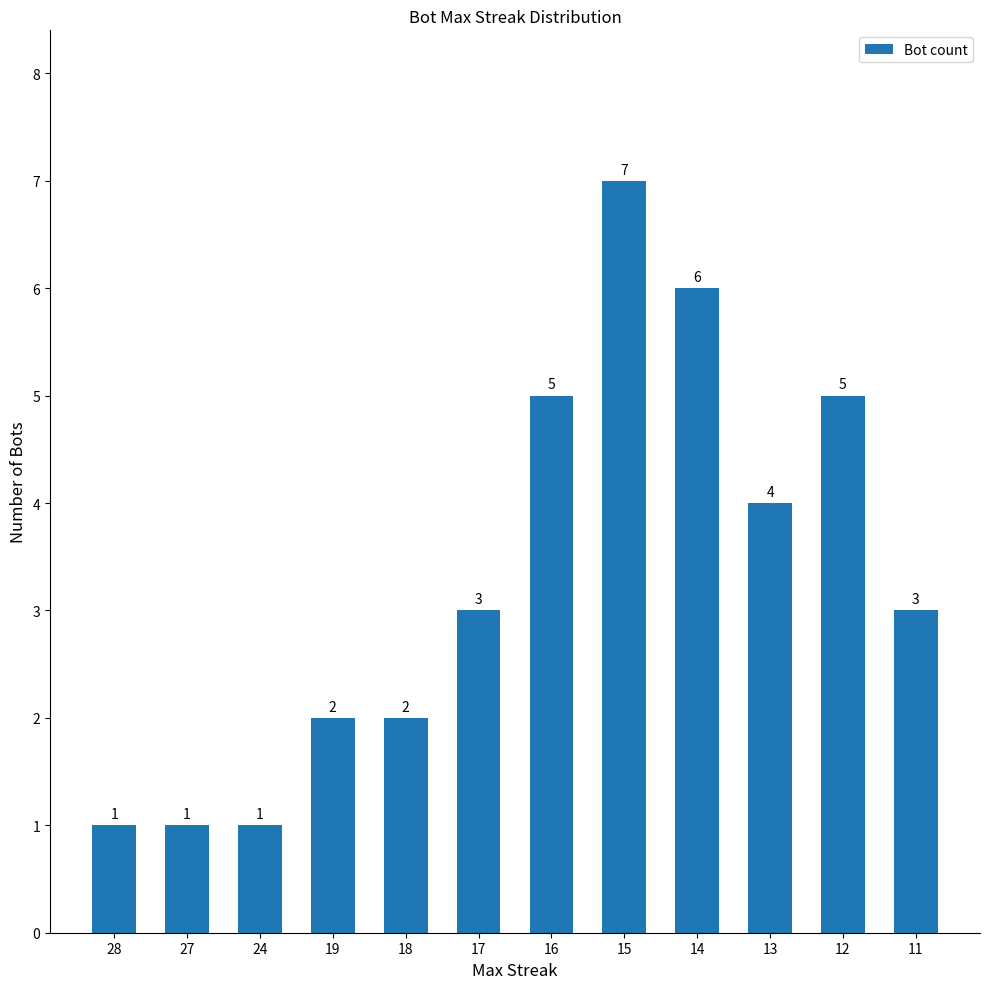

What is the difference between the values at 15 and 17?

4